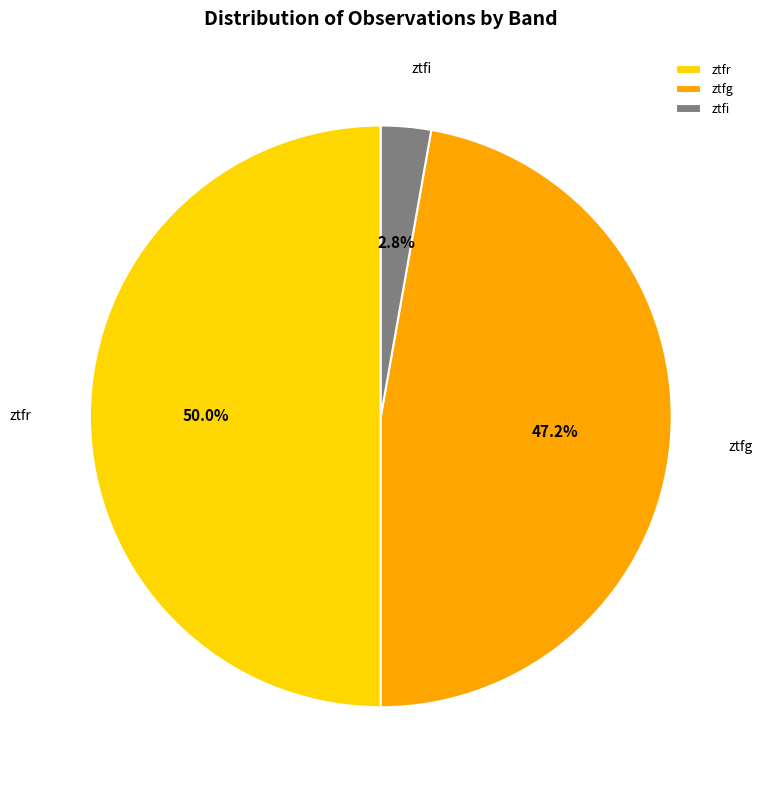

What percentage is the ztfr slice, to the nearest percent?

50%